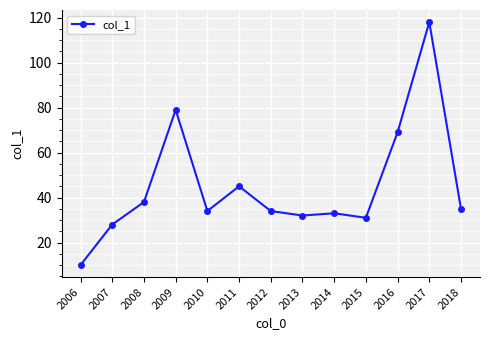

Which label corresponds to the largest value in the chart?

2017